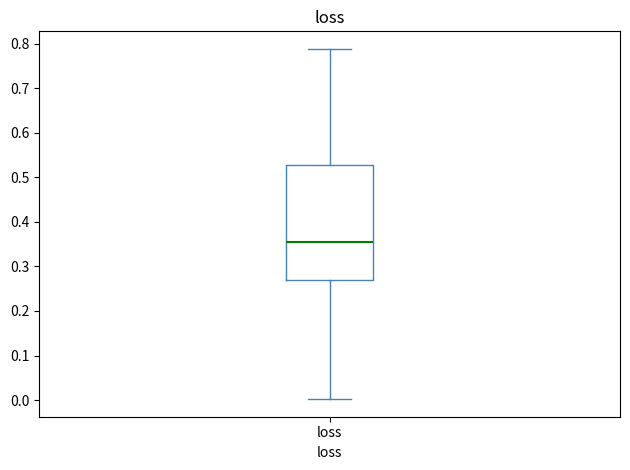

Transcribe this box plot: give where the median line is, the range the box spans, and where the two whiskers end, as read against the y-axis. The values are not printed on the chart, so give them approximately, as read against the axis.

median 0.36, box 0.27 to 0.53, whiskers 0.00 to 0.79